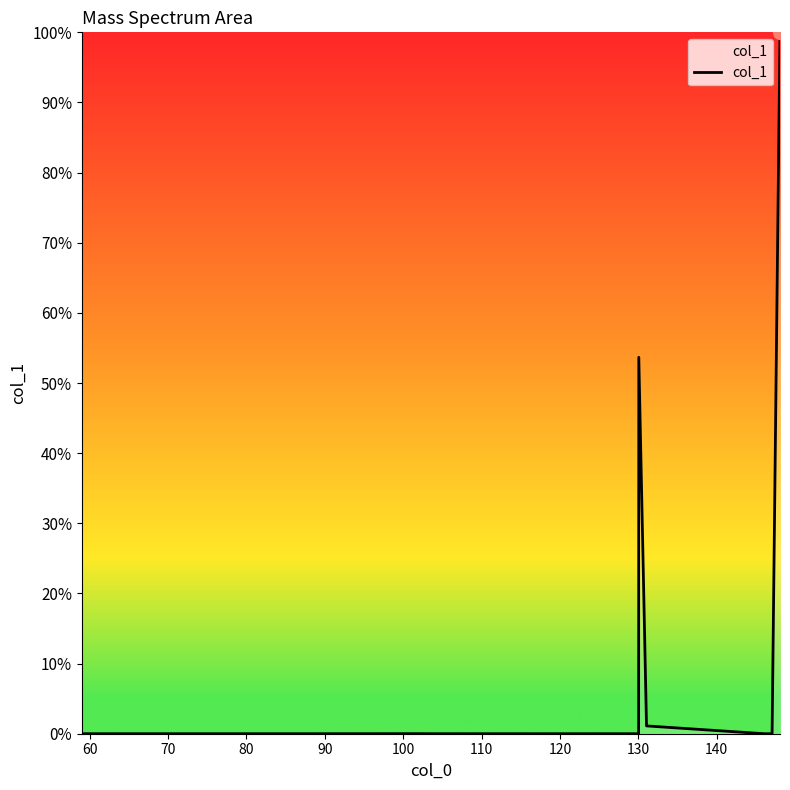

What is the difference between the maximum and minimum values?

100.0